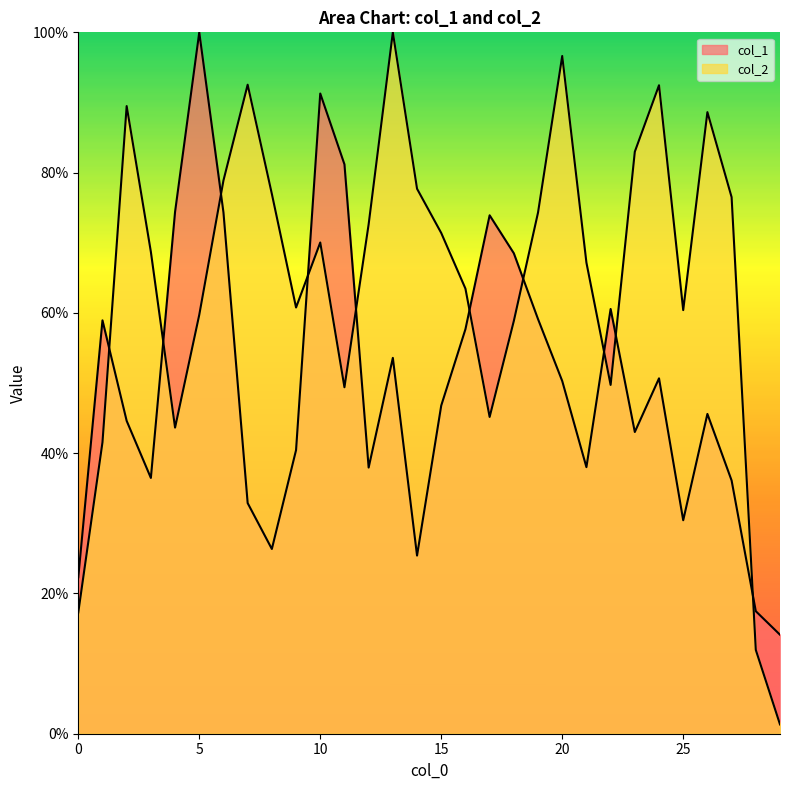

Which category has the lowest value across all series?

29